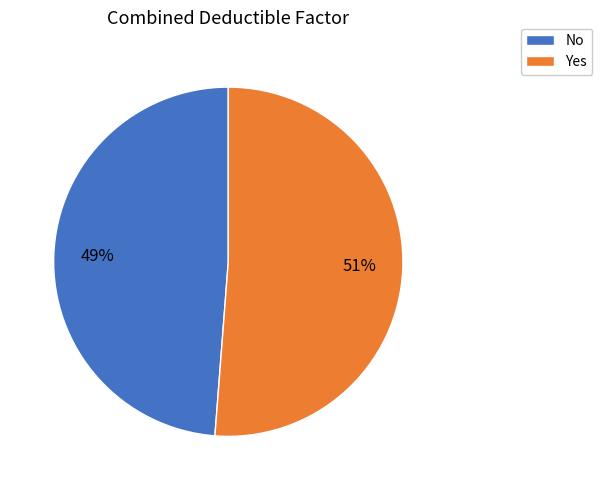

True or false: No accounts for 61% of the total.

False